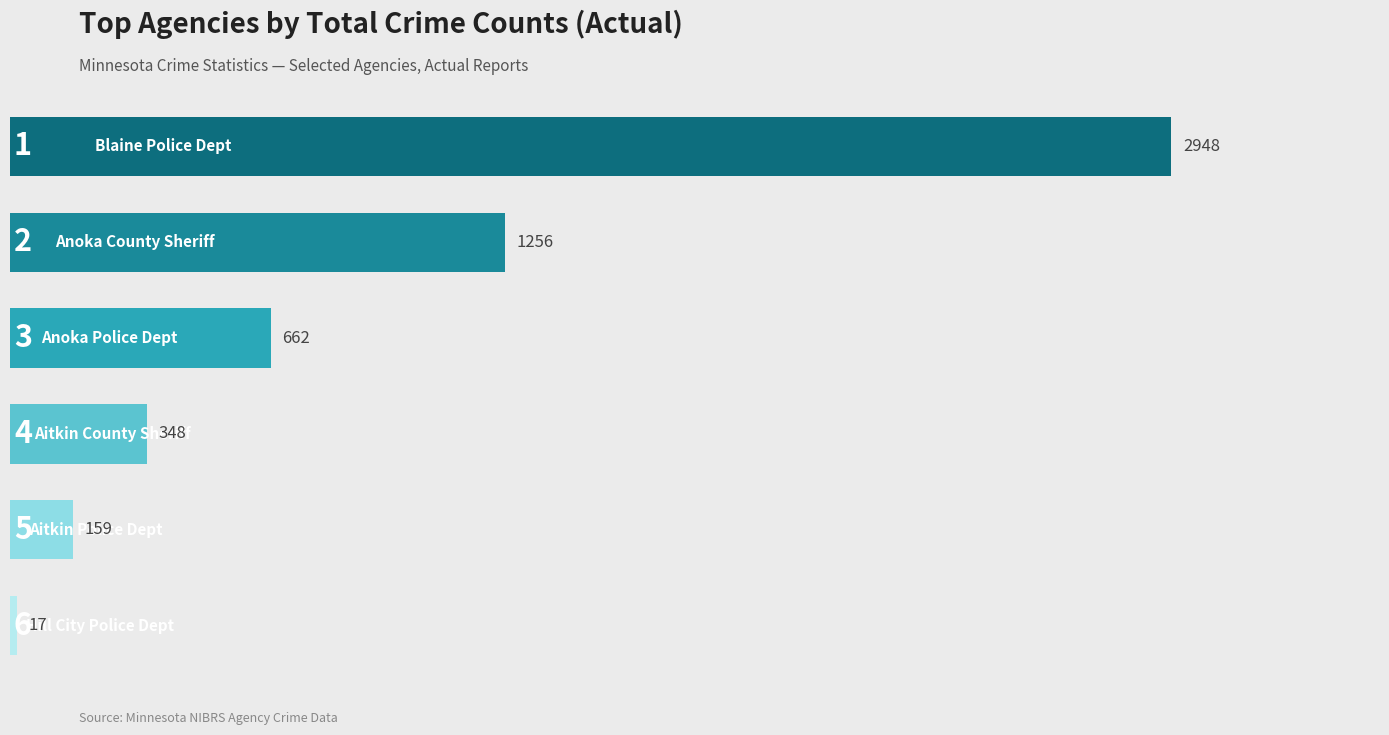

Are the bars horizontal?

Yes